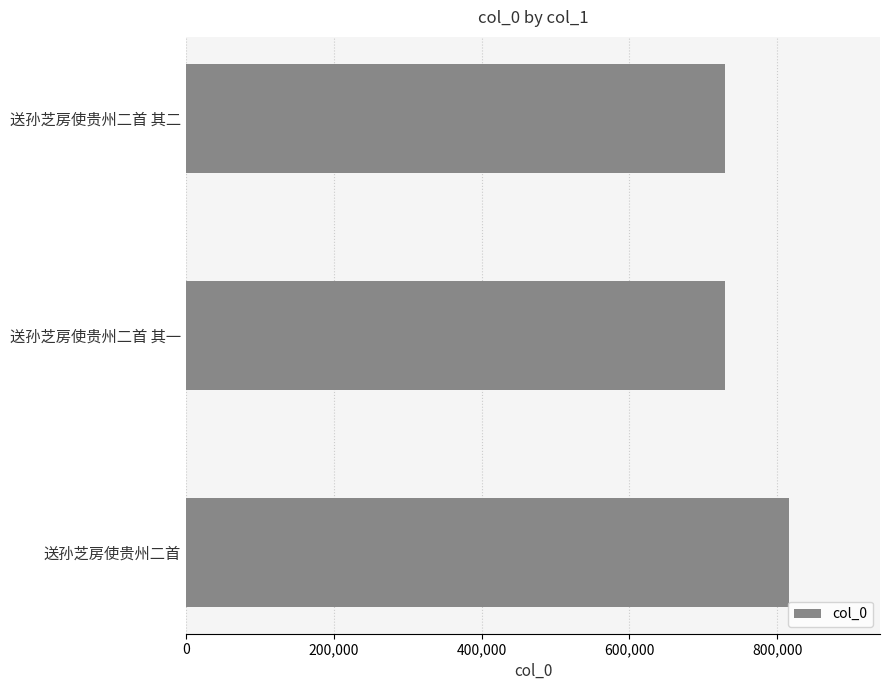

What is the difference between the second highest and minimum values?

1